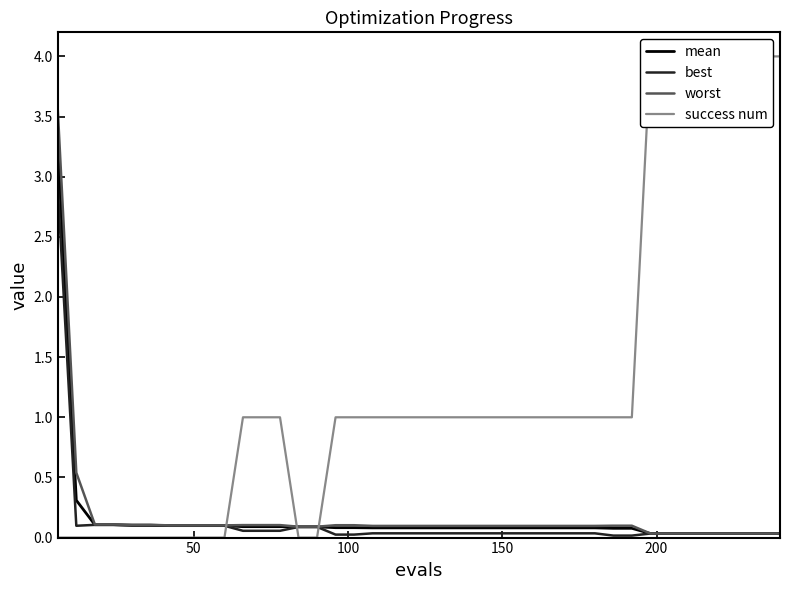

What is the highest value of the best series?

2.9